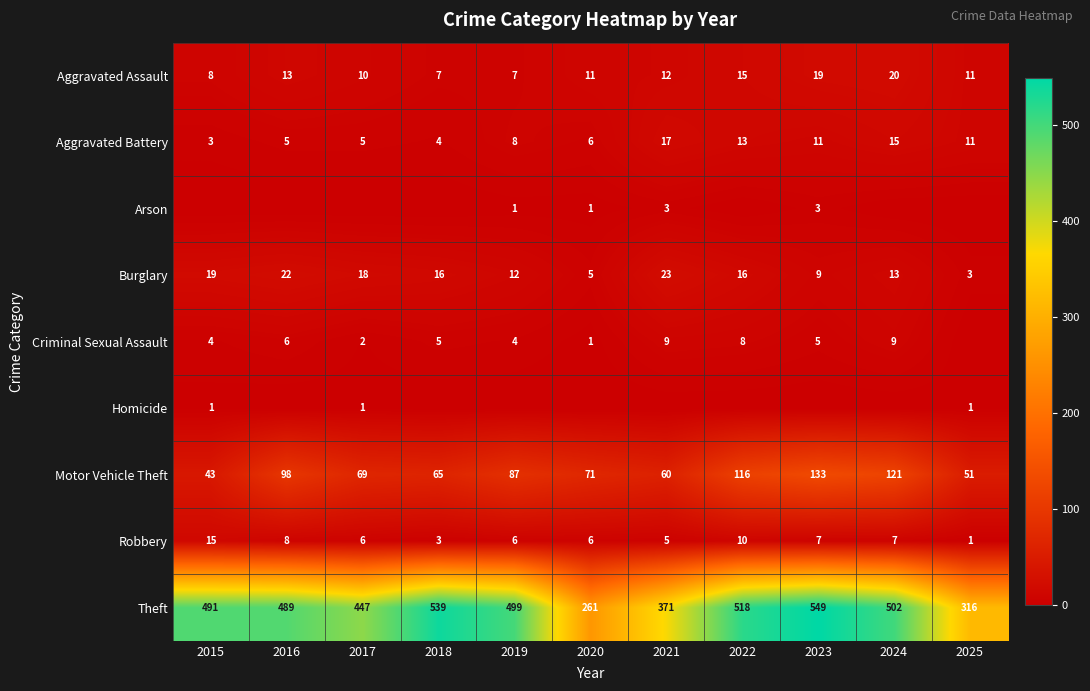

What value does the Burglary series have at 2015, to the nearest 10?

20